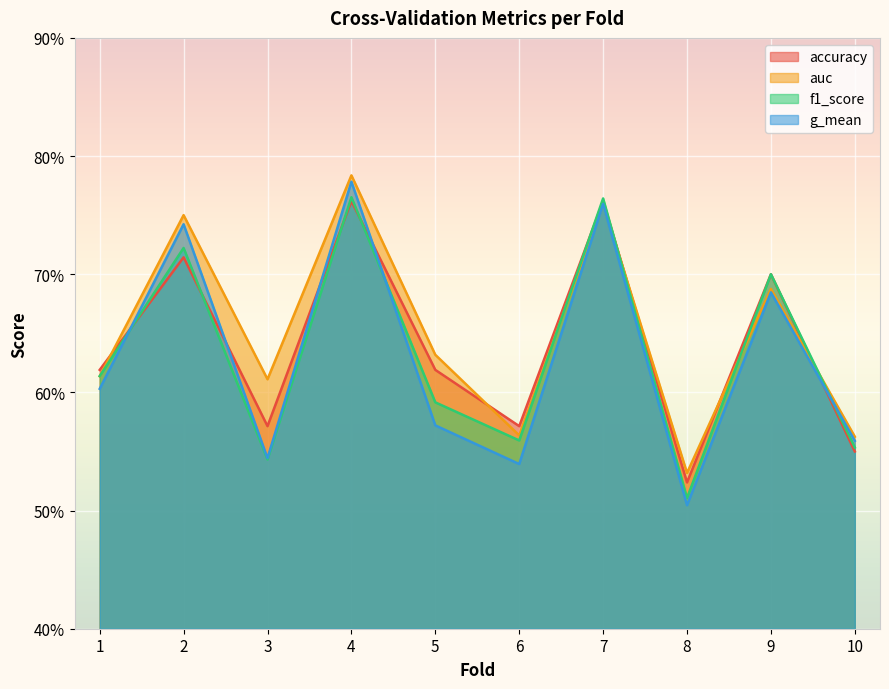

List the labels in order of g_mean value, smallest first.

8, 6, 3, 10, 5, 1, 9, 2, 7, 4